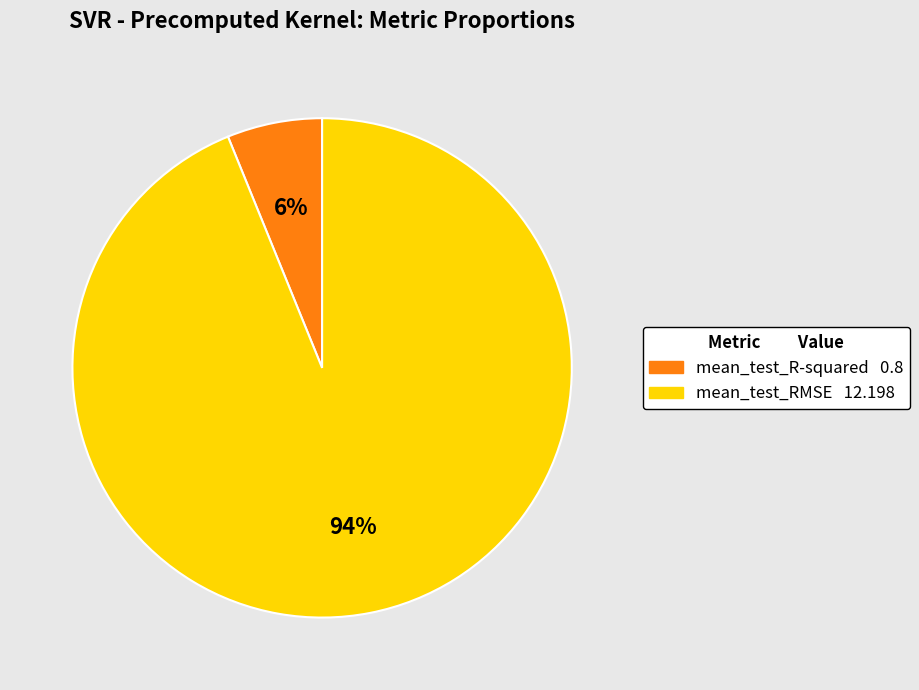

Which category has the smallest portion of the pie?

mean_test_R-squared